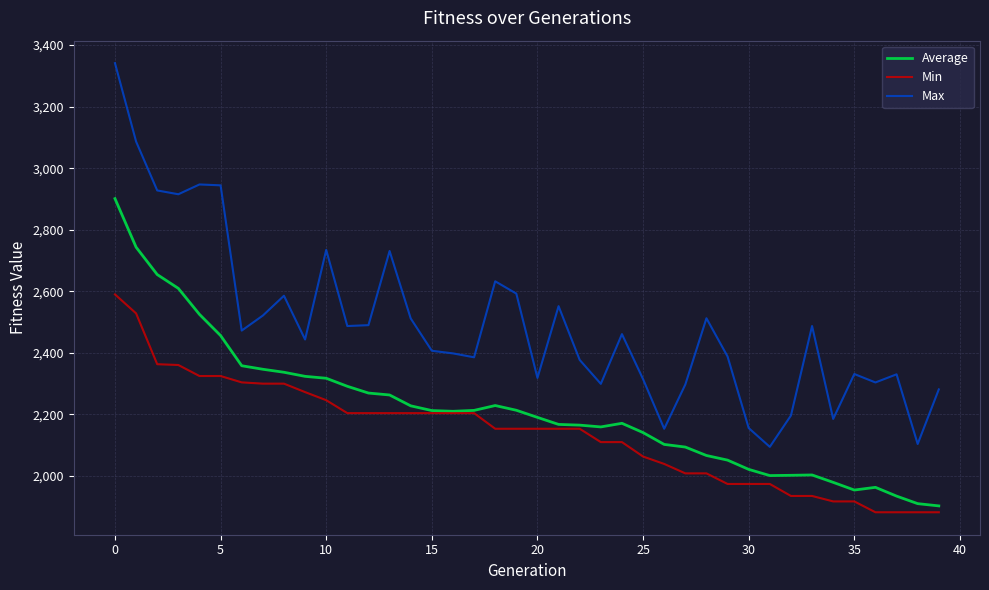

List the series in order of their peak value, highest first.

Max, Average, Min